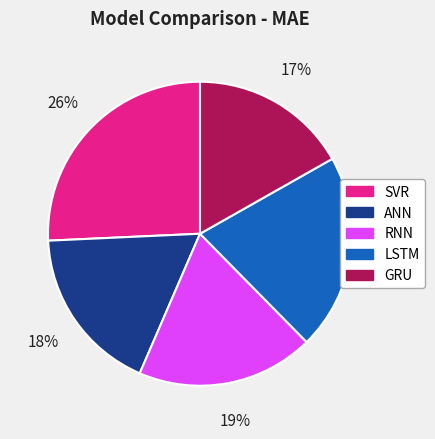

How many slices are in this pie chart?

5